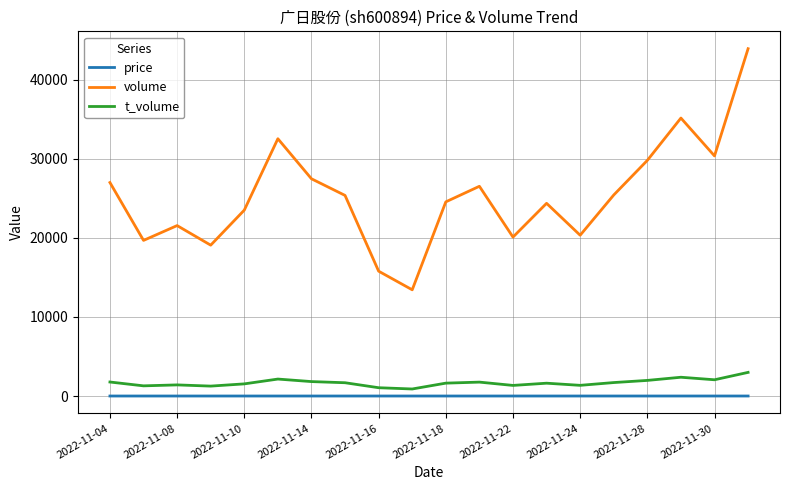

True or false: volume and price intersect in this chart.

False